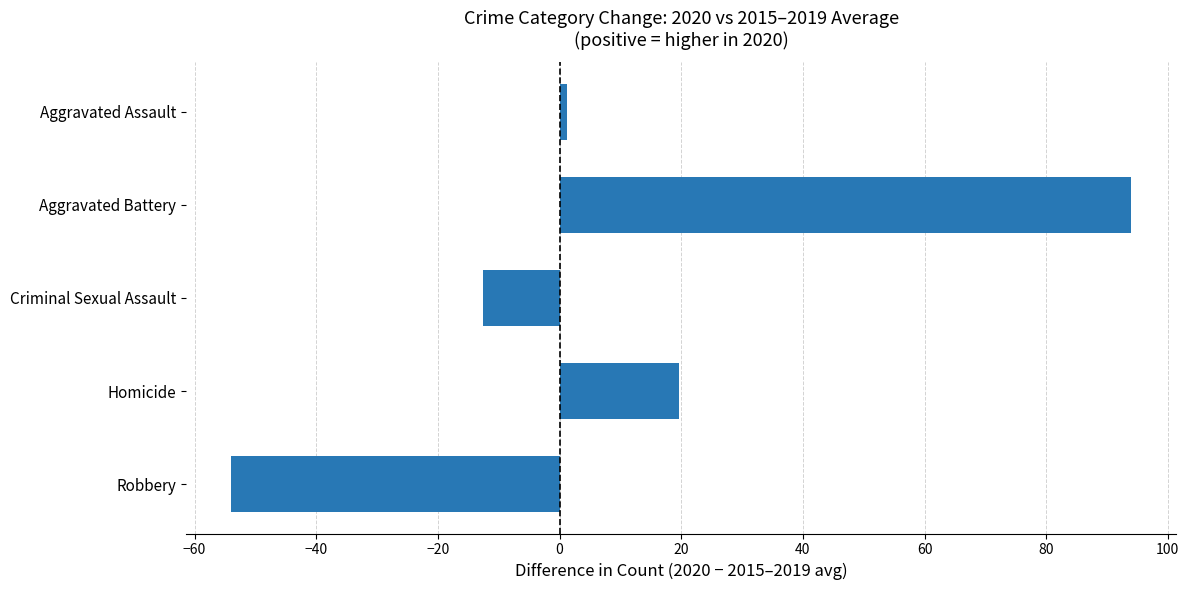

How many values are above zero?

3